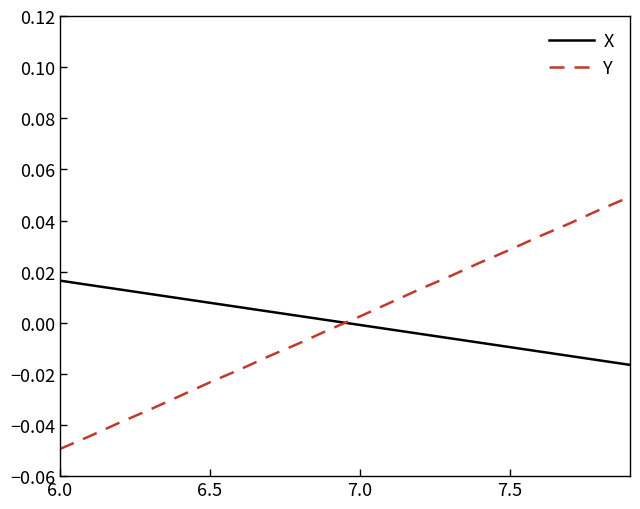

Which series has the widest spread of values?

Y